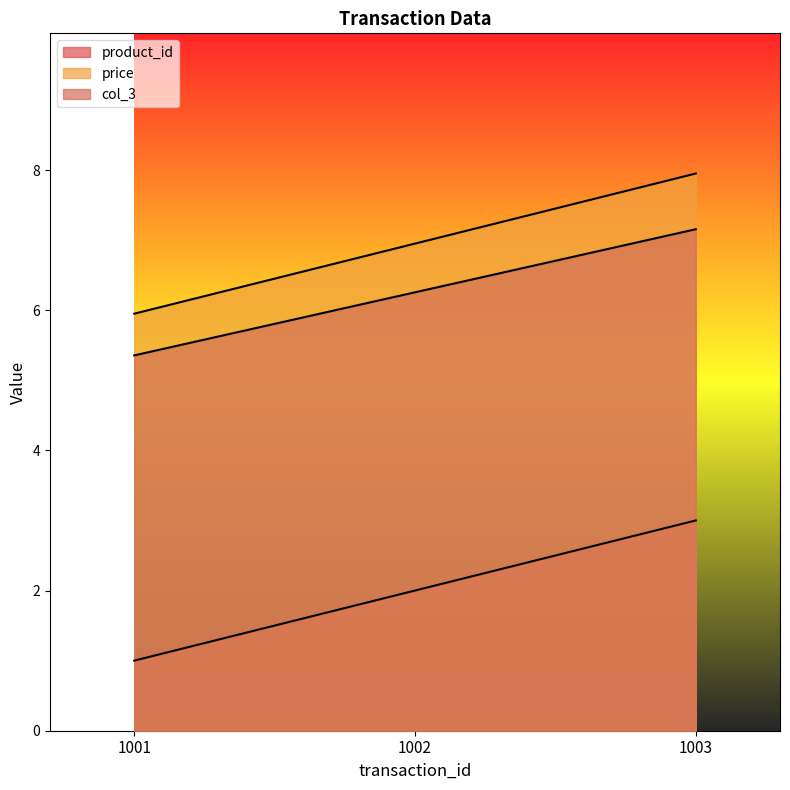

How many lines are shown in the chart?

3